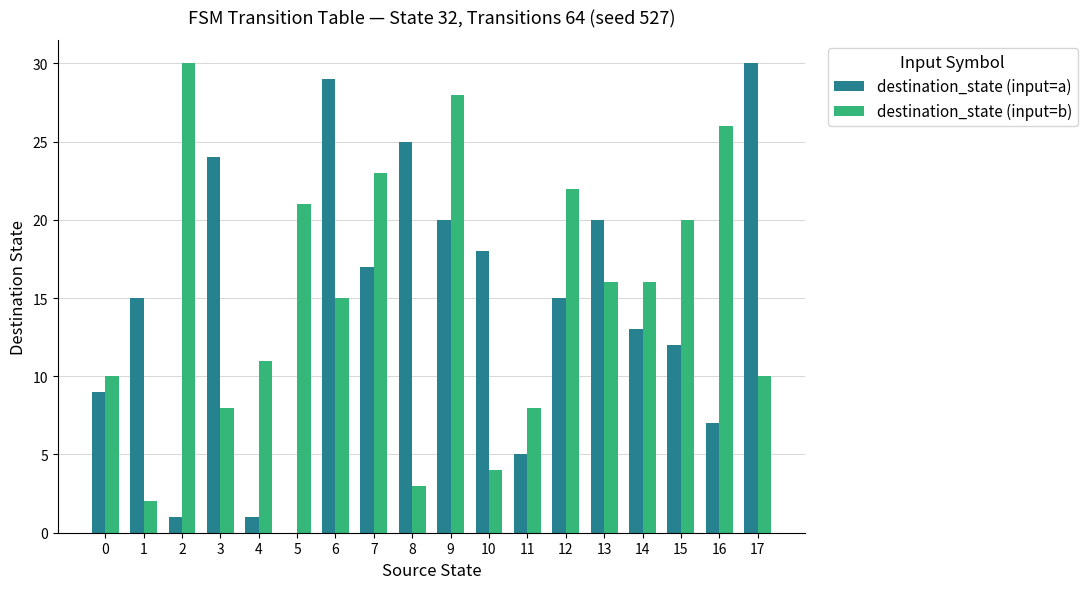

What value does the destination_state (input=a) series have at 0?

9